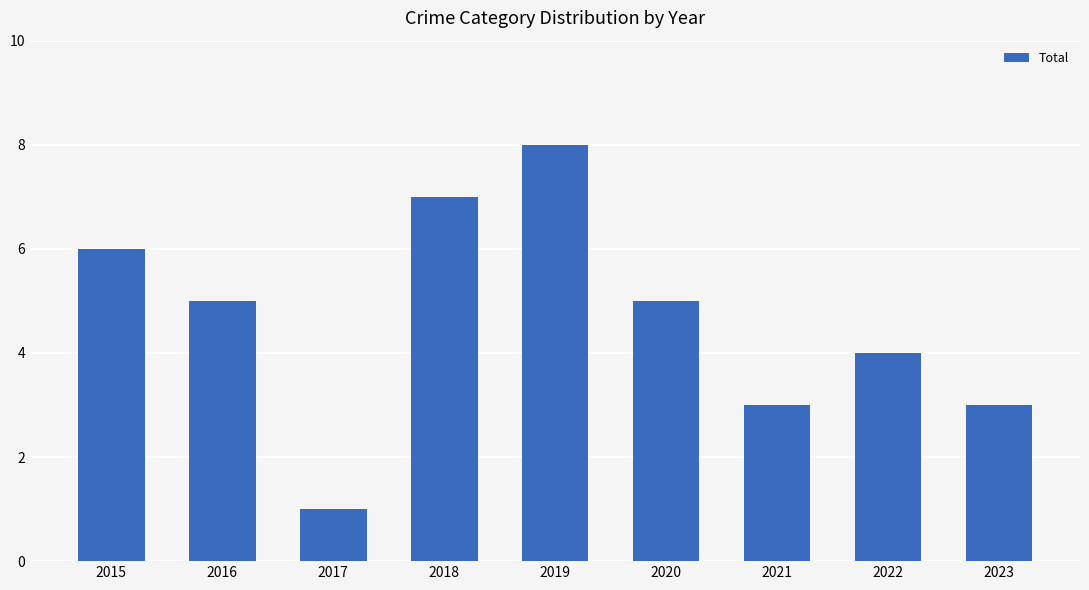

Reading left to right, list all the values displayed in this chart.

6	5	1	7	8	5	3	4	3